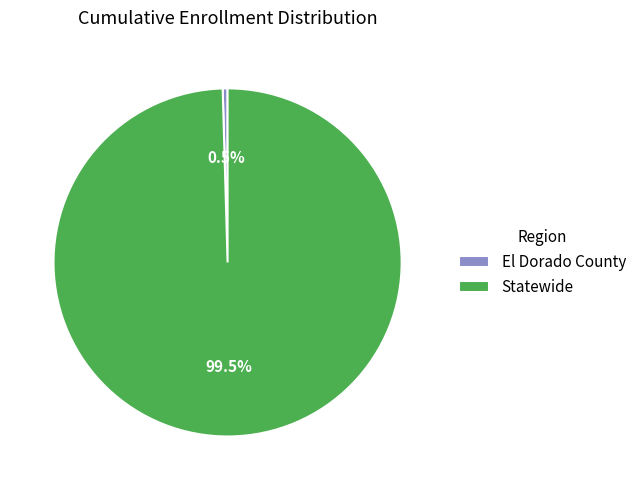

Count the number of slices in the pie.

2